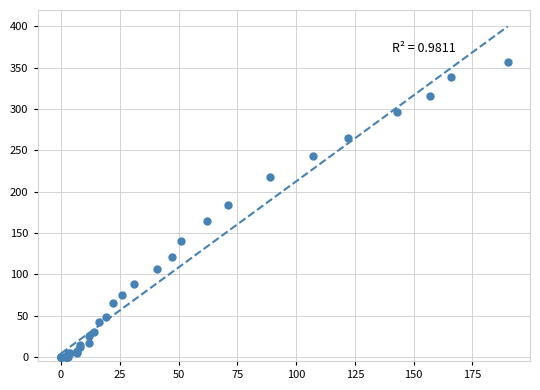

What Y value in the scatter plot is closest to 178?

184